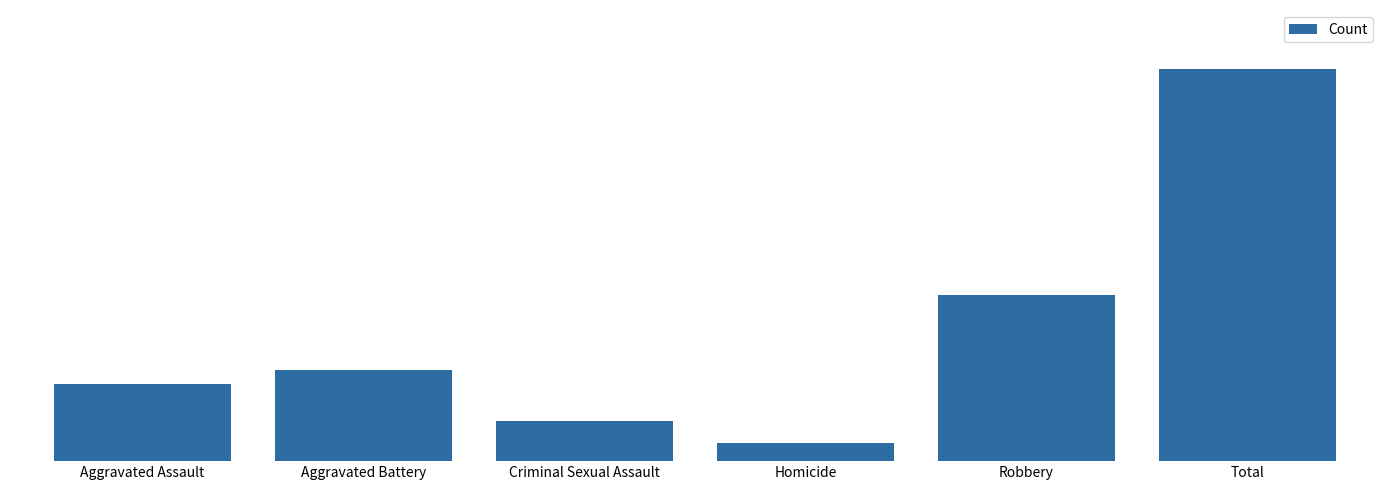

Read the value at Criminal Sexual Assault.

28